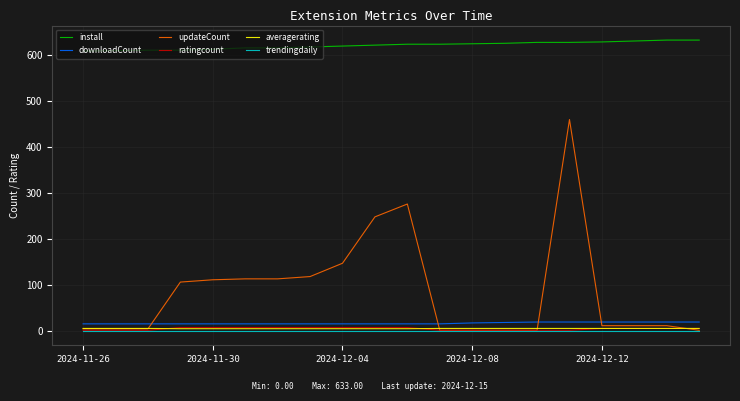

True or false: install and trendingdaily cross at least once.

False